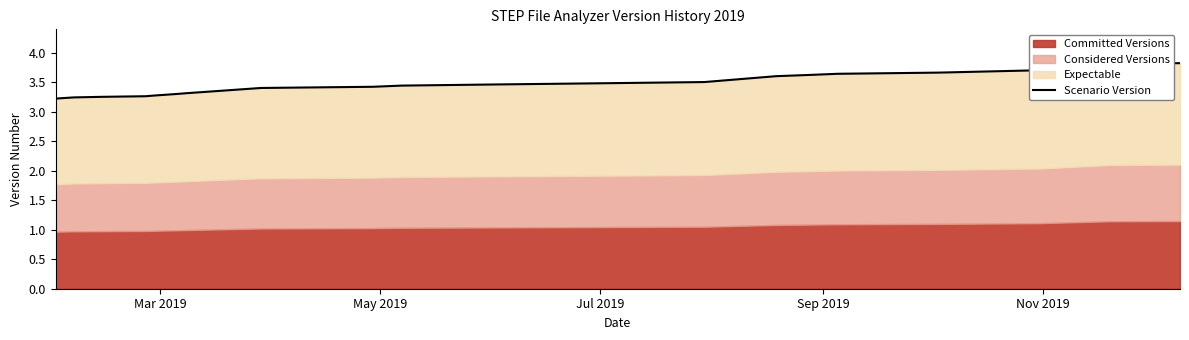

What is the average value?

3.5